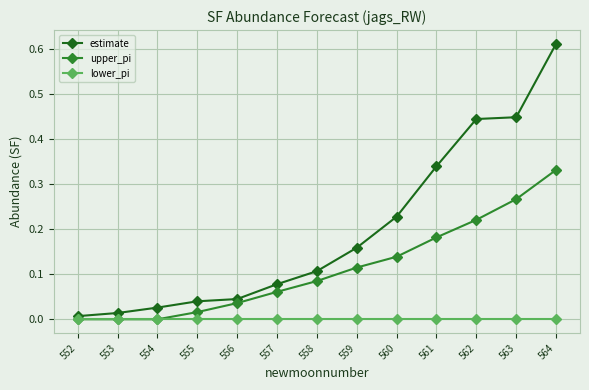

Which series has the largest range (max minus min)?

estimate